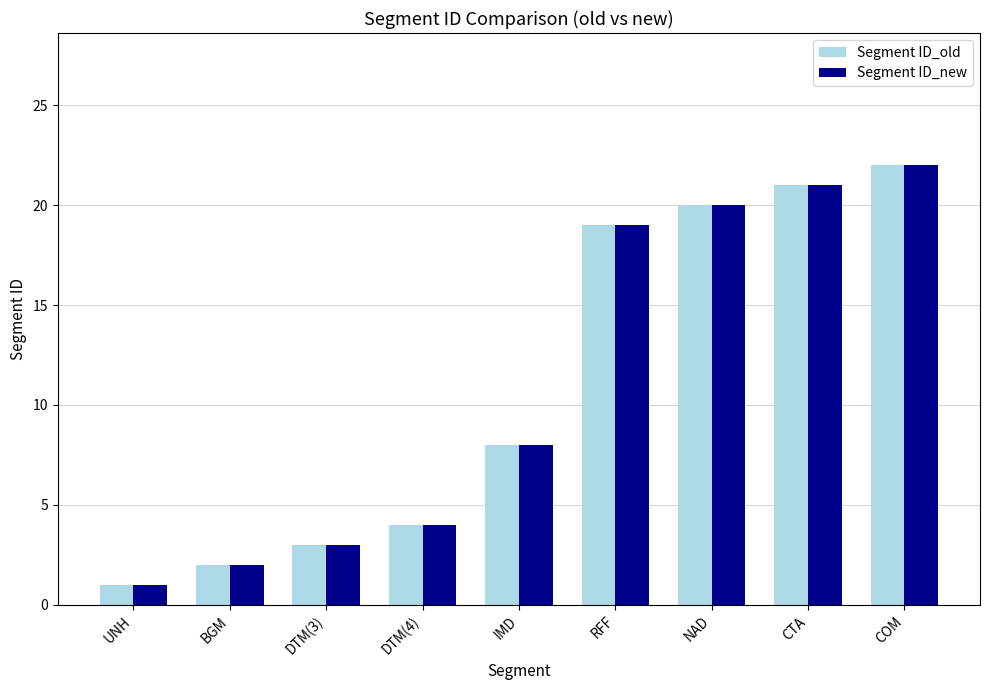

True or false: Segment ID_new has a value of 26 at RFF.

False